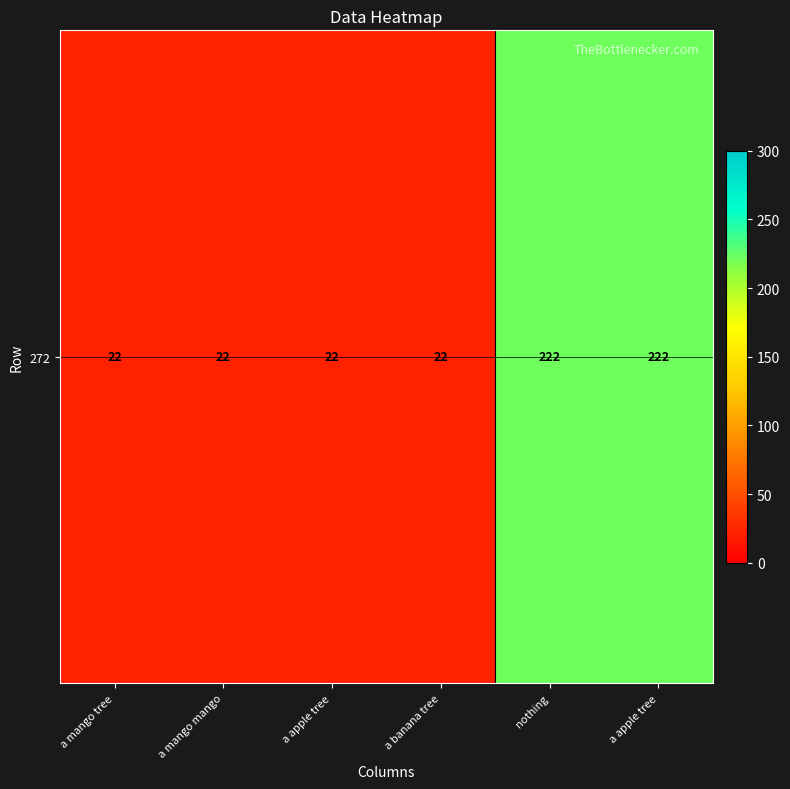

What is the difference between the maximum and minimum values?

200